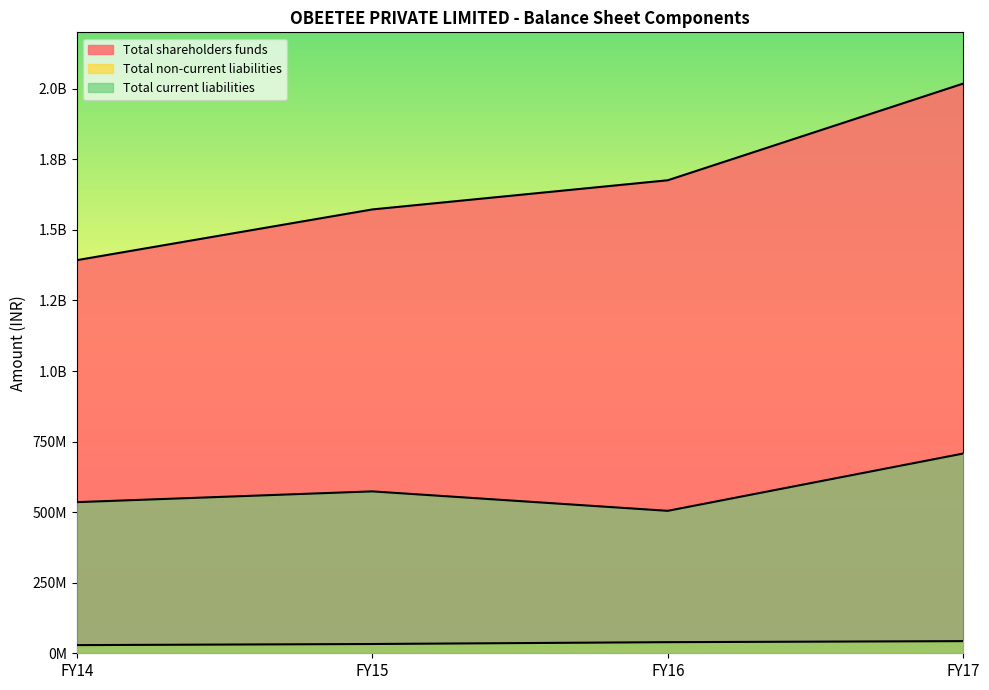

Which has a higher value, FY14 or FY17?

FY17